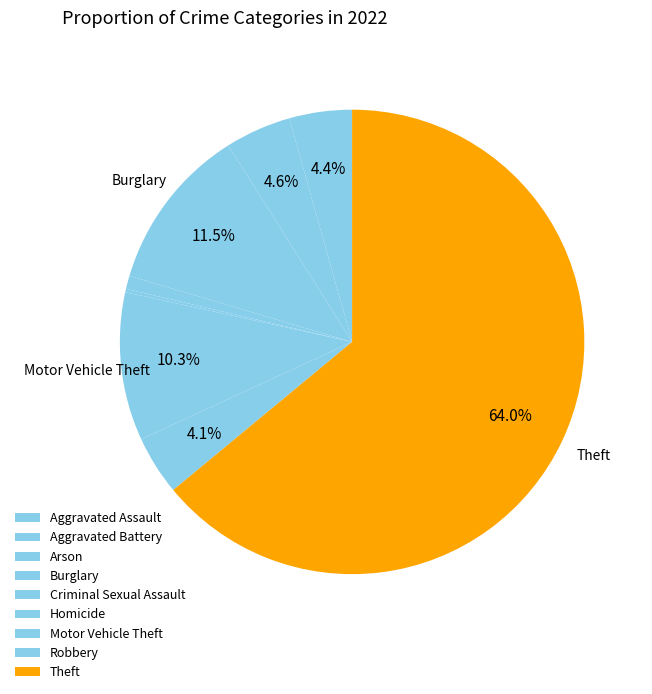

Which slice is the largest?

Theft